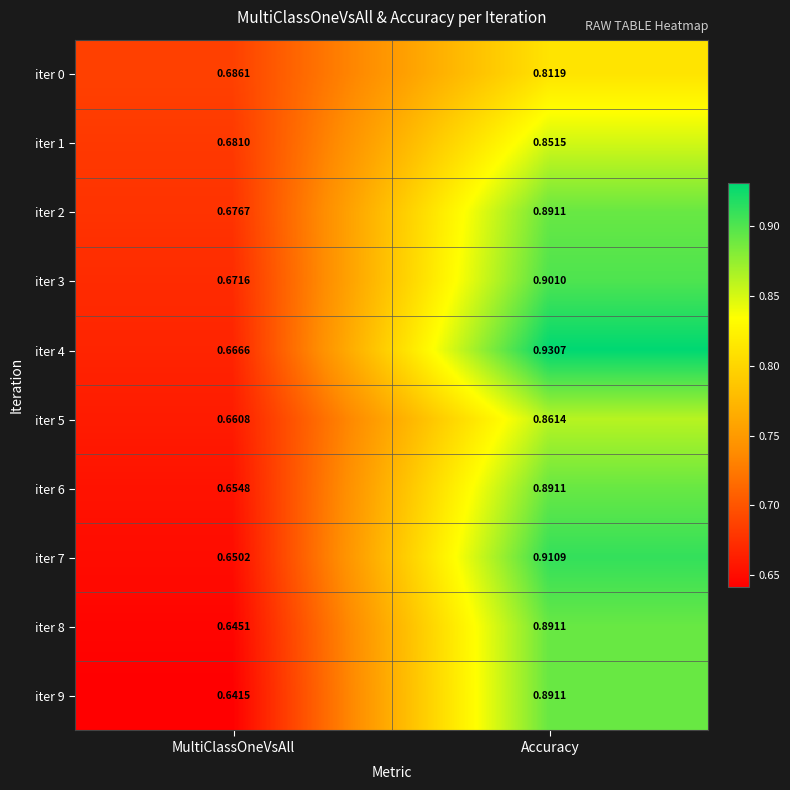

Which series has the widest spread of values?

iter 4